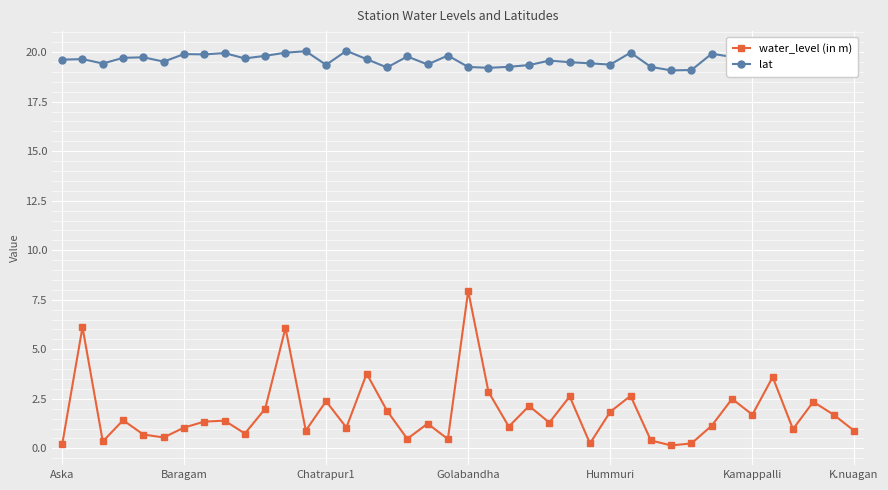

Which series has the largest total across all categories?

lat